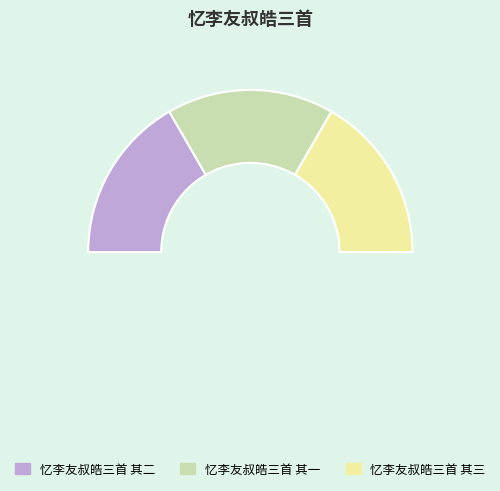

Rank the categories by value from lowest to highest.

忆李友叔皓三首 其三, 忆李友叔皓三首 其二, 忆李友叔皓三首 其一